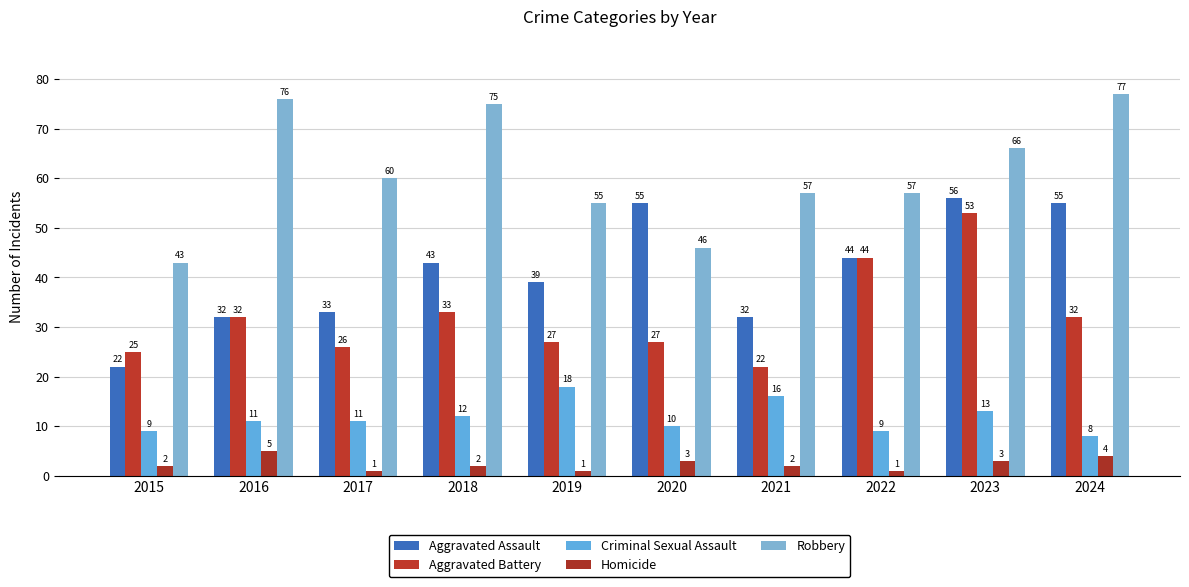

Reading right to left, transcribe all the data shown in this chart.

Aggravated Assault: 55	56	44	32	55	39	43	33	32	22
Aggravated Battery: 32	53	44	22	27	27	33	26	32	25
Criminal Sexual Assault: 8	13	9	16	10	18	12	11	11	9
Homicide: 4	3	1	2	3	1	2	1	5	2
Robbery: 77	66	57	57	46	55	75	60	76	43